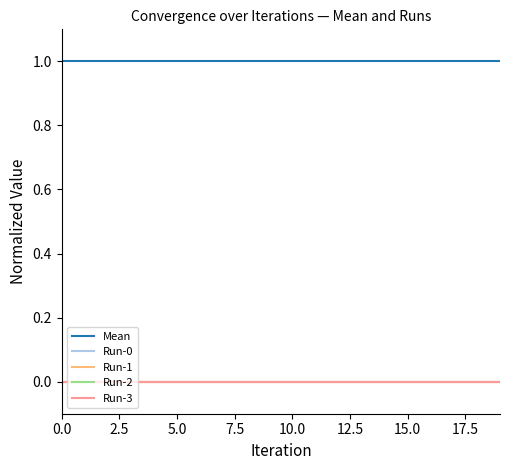

Is this an area chart (filled region under the line)?

No